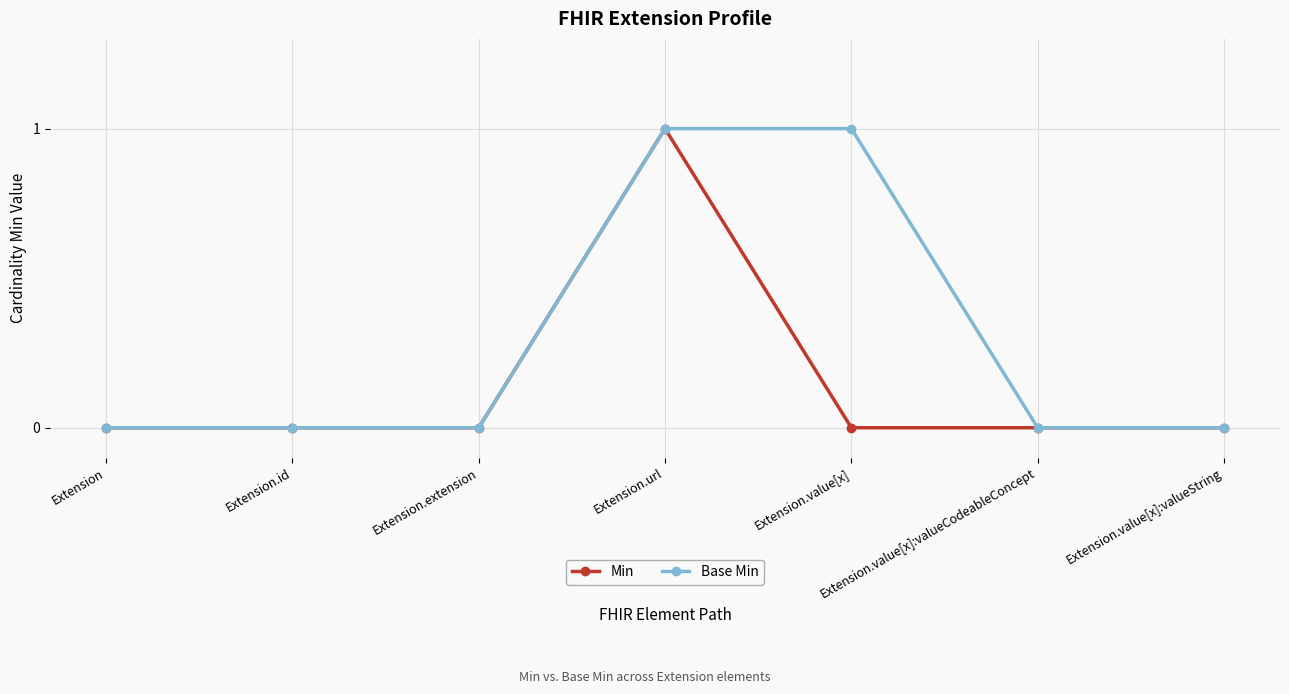

Which series changed the most between Extension.id and Extension.value[x]?

Base Min